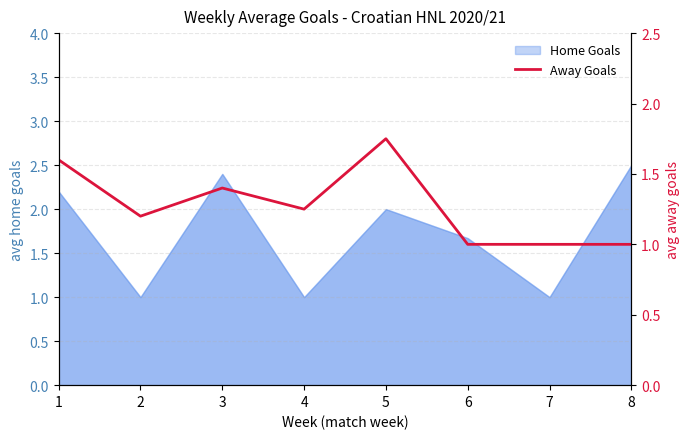

How many categories are shown in the chart?

8